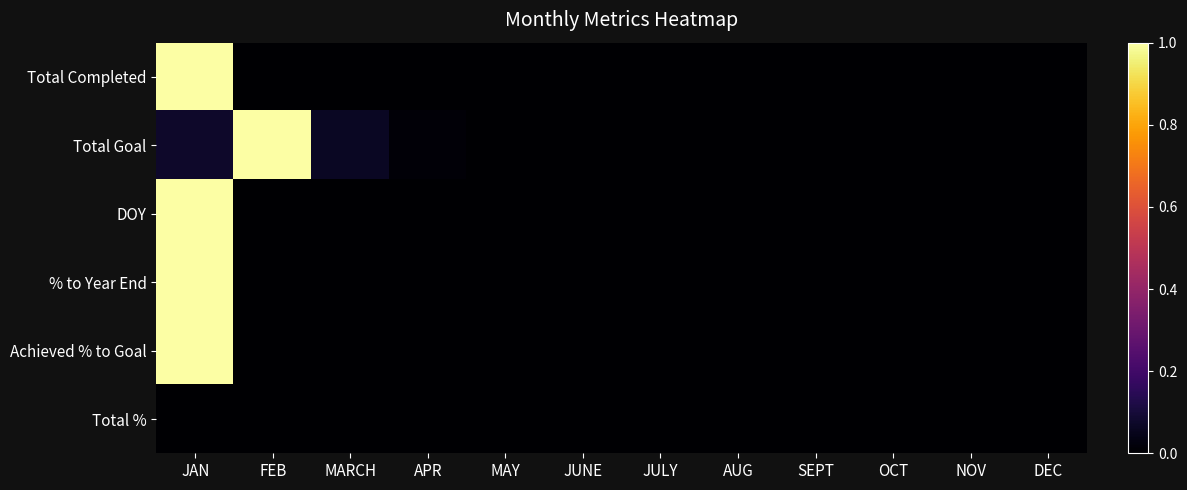

Reading left to right, extract all data points from this chart.

Total Completed: JAN=1.0	FEB=0.0	MARCH=0.0	APR=0.0	MAY=0.0	JUNE=0.0	JULY=0.0	AUG=0.0	SEPT=0.0	OCT=0.0	NOV=0.0	DEC=0.0
Total Goal: JAN=0.1	FEB=1.0	MARCH=0.1	APR=0.0	MAY=0.0	JUNE=0.0	JULY=0.0	AUG=0.0	SEPT=0.0	OCT=0.0	NOV=0.0	DEC=0.0
DOY: JAN=1.0	FEB=0.0	MARCH=0.0	APR=0.0	MAY=0.0	JUNE=0.0	JULY=0.0	AUG=0.0	SEPT=0.0	OCT=0.0	NOV=0.0	DEC=0.0
% to Year End: JAN=1.0	FEB=0.0	MARCH=0.0	APR=0.0	MAY=0.0	JUNE=0.0	JULY=0.0	AUG=0.0	SEPT=0.0	OCT=0.0	NOV=0.0	DEC=0.0
Achieved % to Goal: JAN=1.0	FEB=0.0	MARCH=0.0	APR=0.0	MAY=0.0	JUNE=0.0	JULY=0.0	AUG=0.0	SEPT=0.0	OCT=0.0	NOV=0.0	DEC=0.0
Total %: JAN=0.0	FEB=0.0	MARCH=0.0	APR=0.0	MAY=0.0	JUNE=0.0	JULY=0.0	AUG=0.0	SEPT=0.0	OCT=0.0	NOV=0.0	DEC=0.0